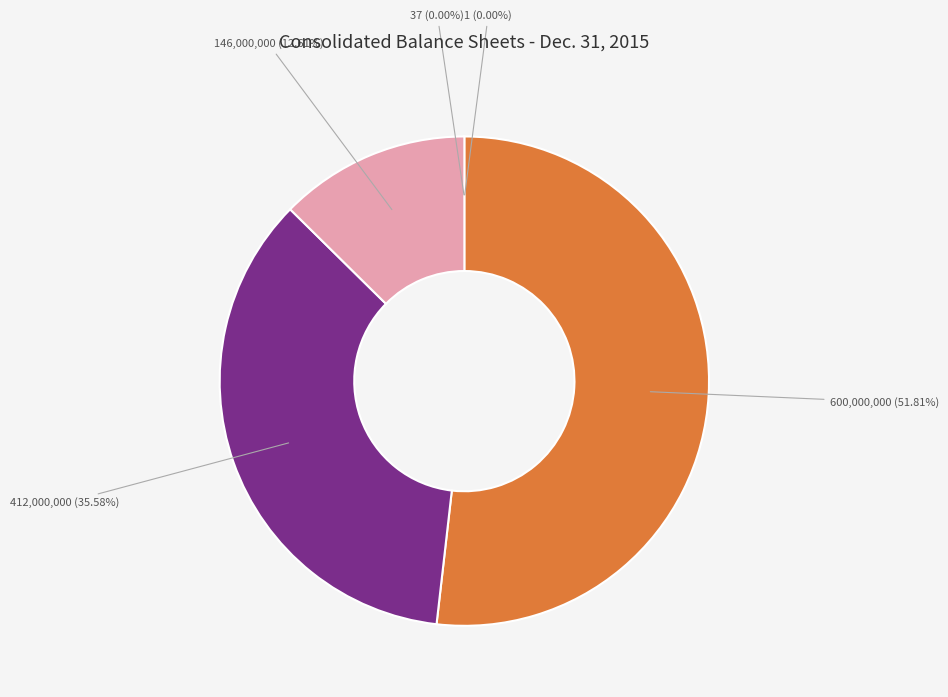

Do Common stock, authorized and Common stock, par value together represent more than half of the pie?

Yes